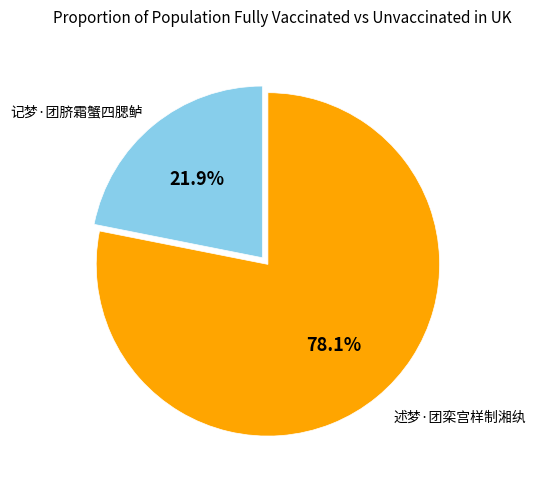

Count the number of slices in the pie.

2